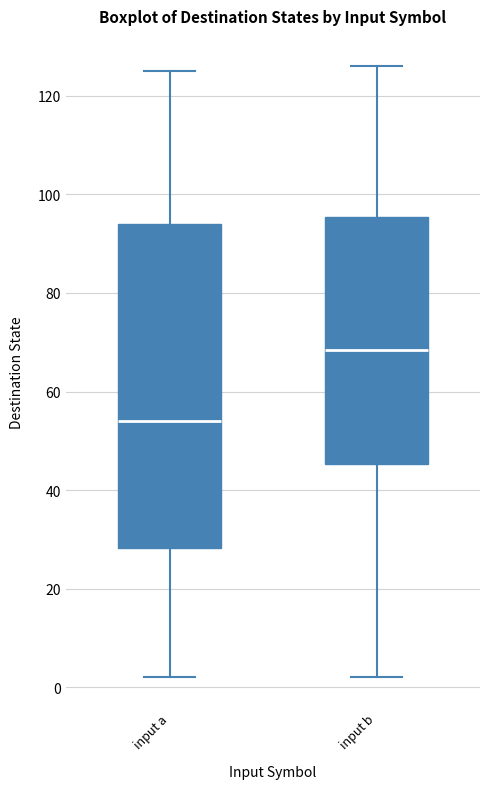

Which box's median line is the highest?

input b